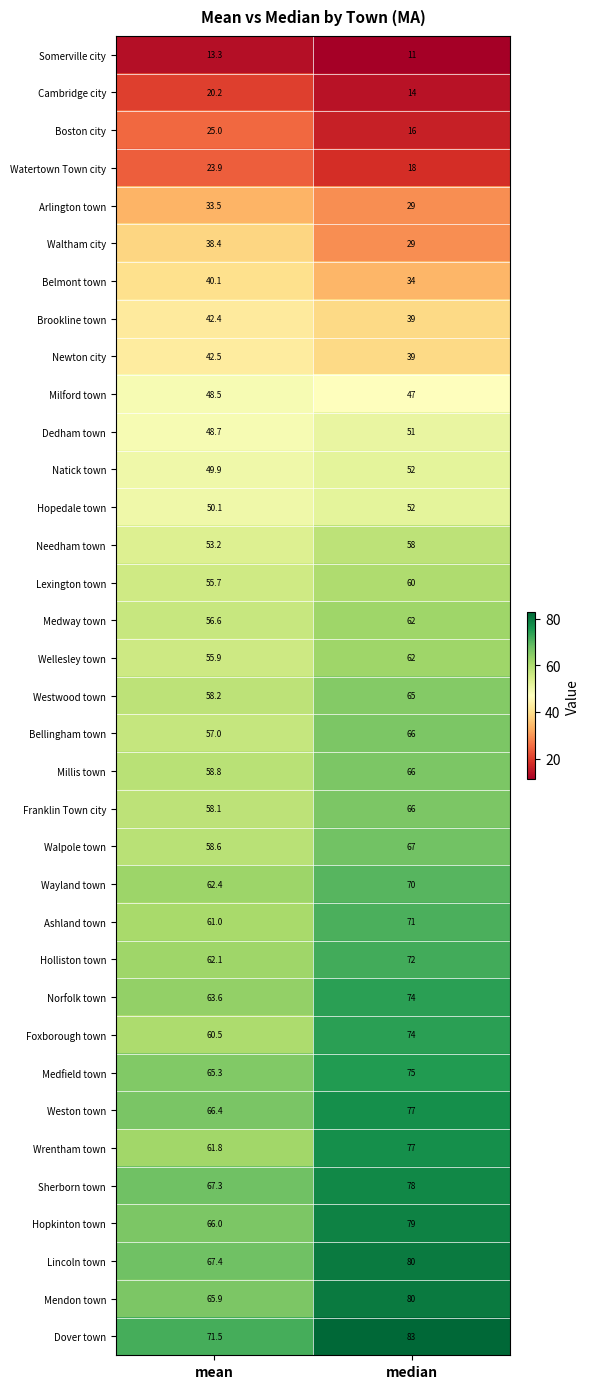

At which category does the chart reach its peak across all series?

median